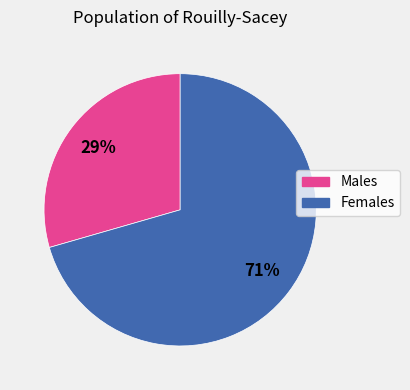

Is there any slice that represents more than half of the pie?

Yes